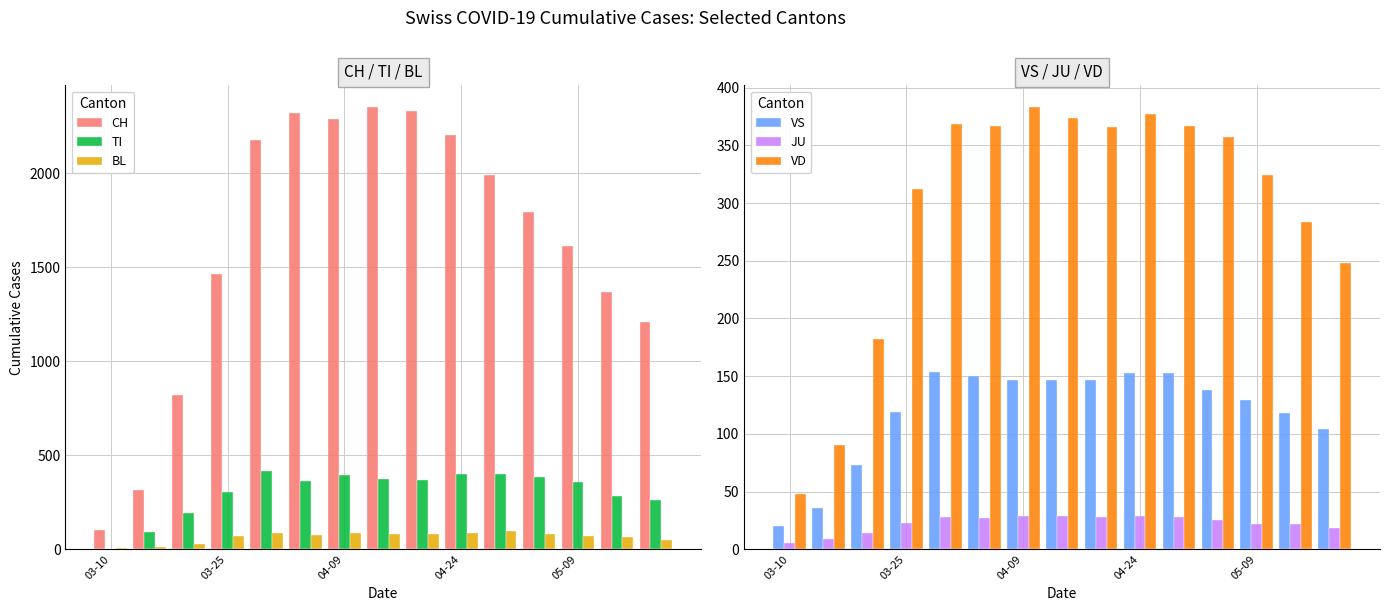

What is the highest value of the CH series?

2349